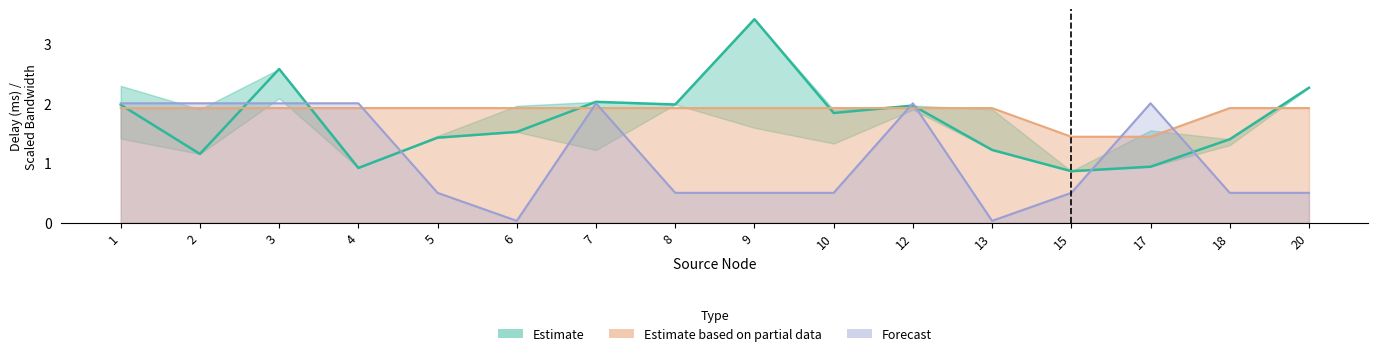

True or false: free_bw_scaled has more than 1 points higher than both neighbors.

True